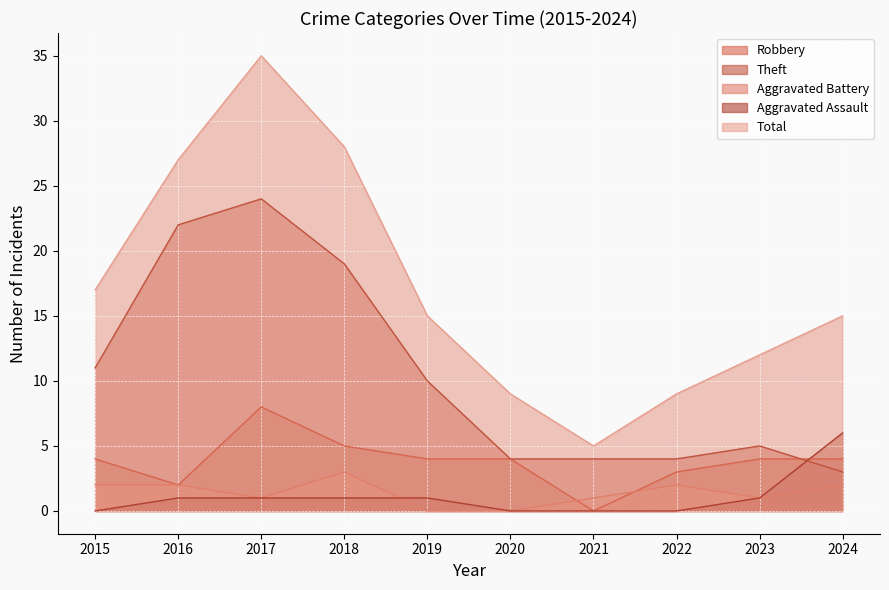

What is the average value of the Robbery series?

4